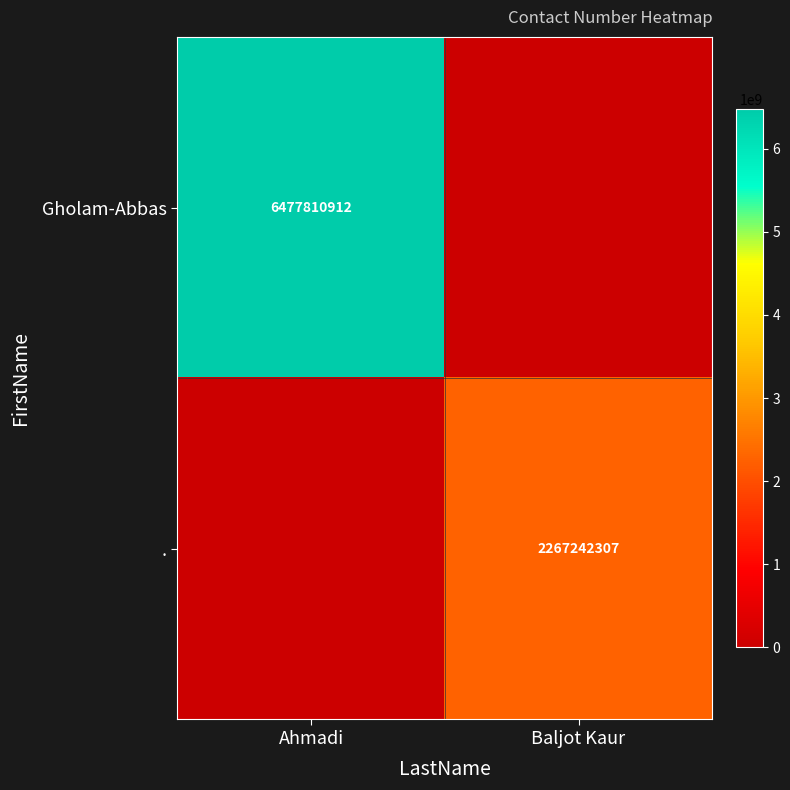

True or false: Gholam-Abbas has a value of 6477810912 at Ahmadi.

True